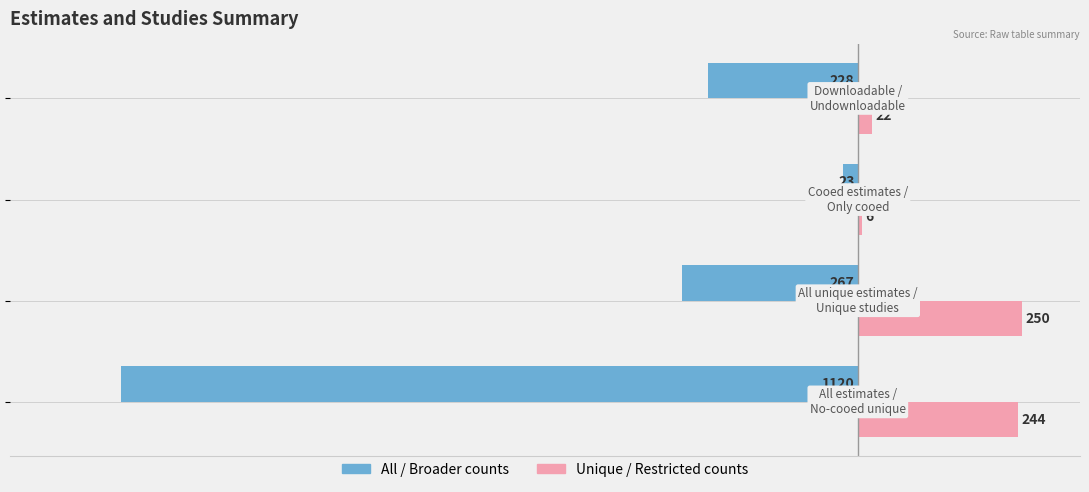

What is the smallest value displayed?

-1120